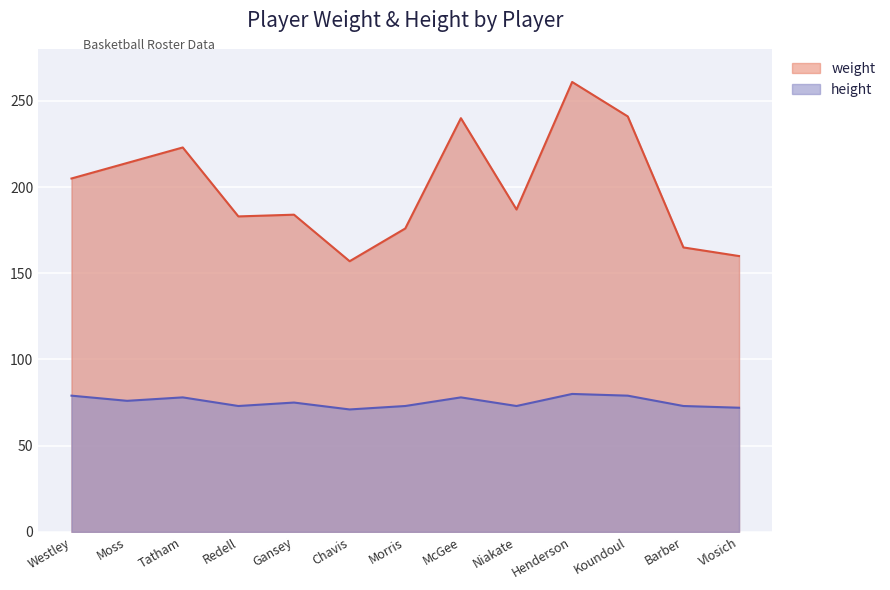

At which category does height reach its first local peak?

Tatham